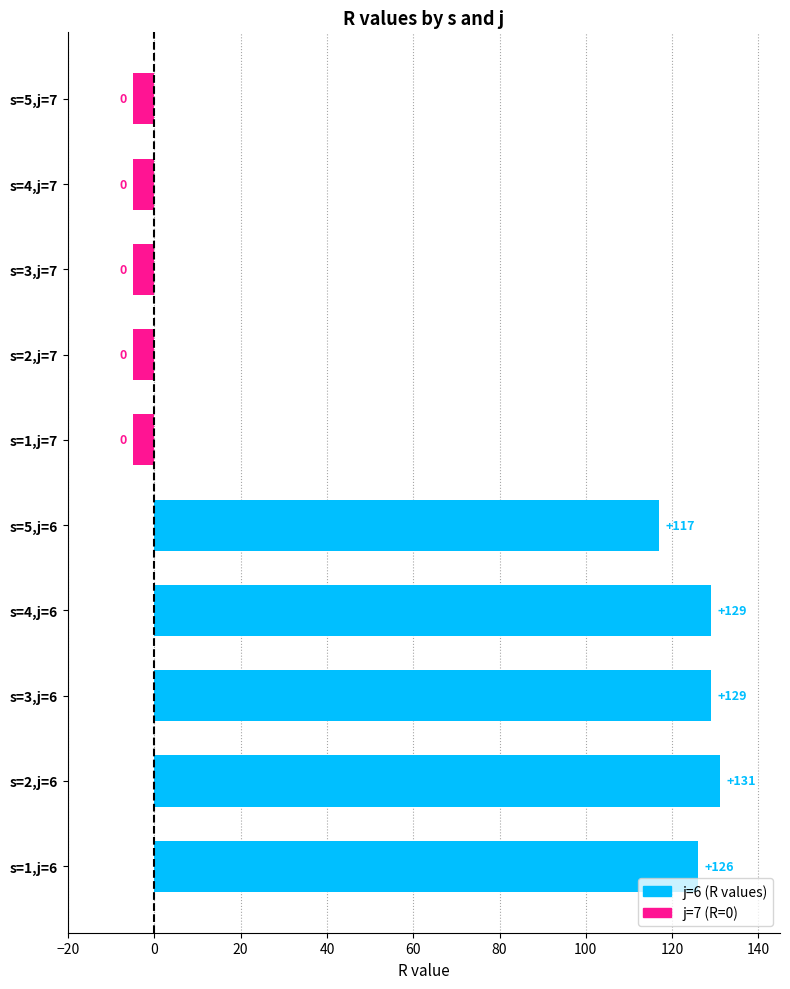

At which category does the chart reach its peak across all series?

s=2,j=6